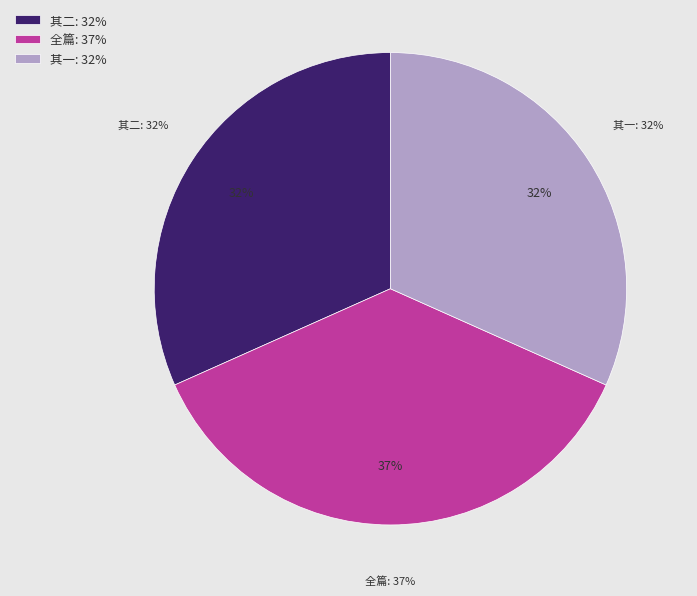

To the nearest percent, what portion does 智门寺后梅开丛竹间斯远举坡公春来幽谷之句因成二绝 其一 represent?

32%